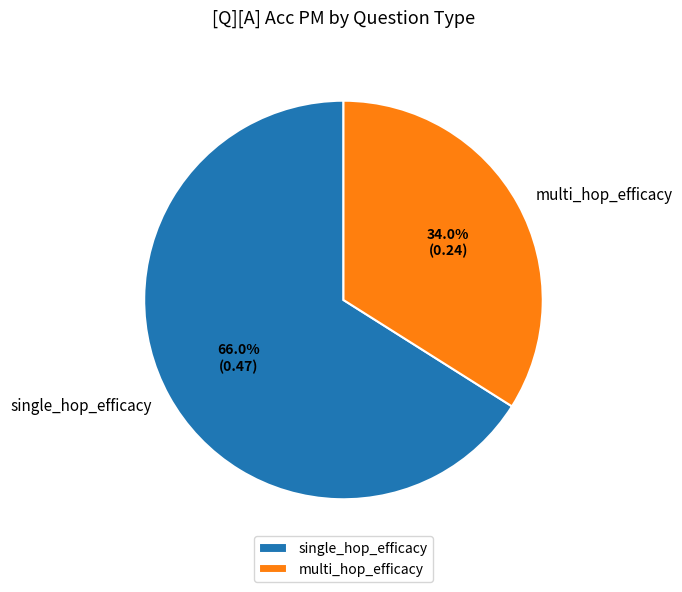

How many segments does this pie chart have?

2